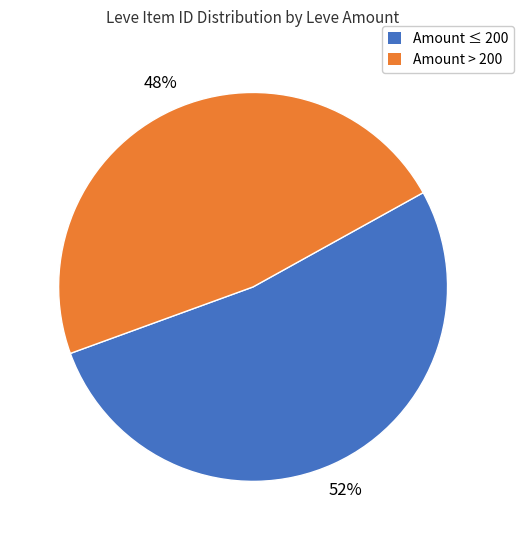

True or false: Amount ≤ 200 accounts for 39% of the total.

False